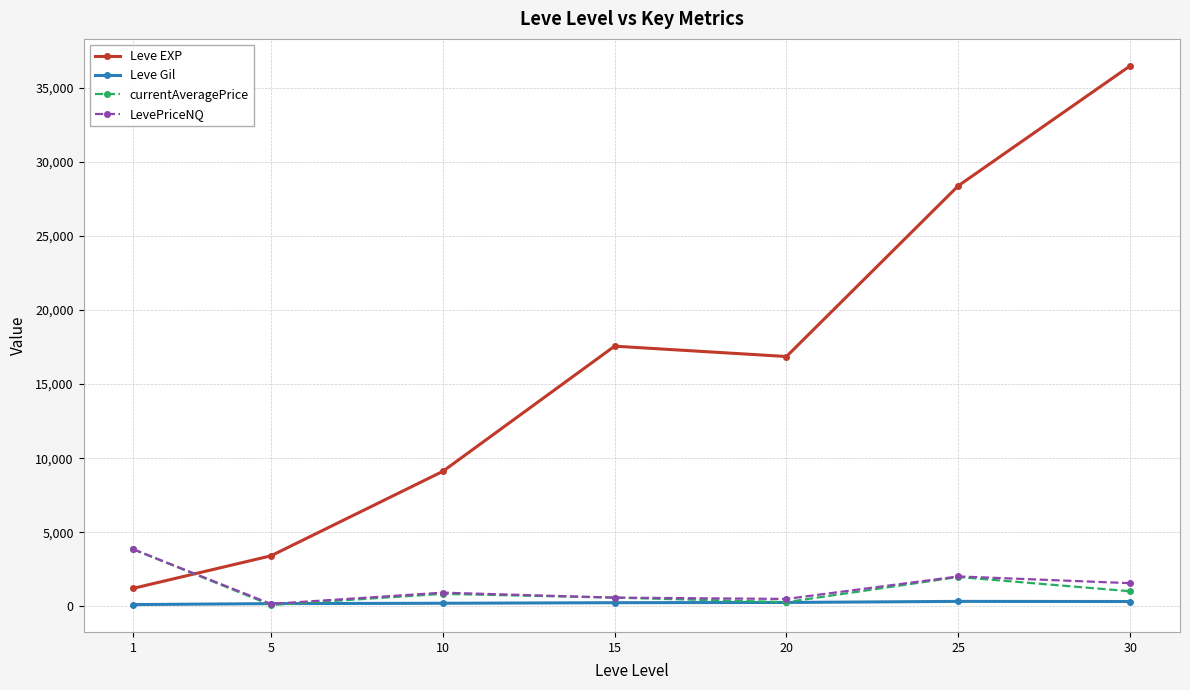

In LevePriceNQ, how many points are higher than both neighbors (excluding endpoints)?

2